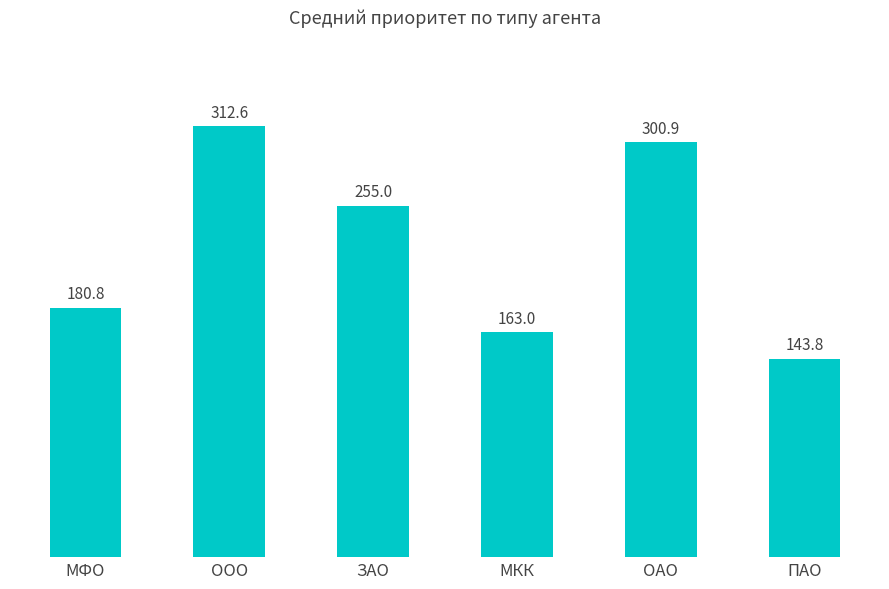

Reading left to right, what are all the values shown in this chart?

МФО=180.8	ООО=312.6	ЗАО=255.0	МКК=163.0	ОАО=300.9	ПАО=143.8